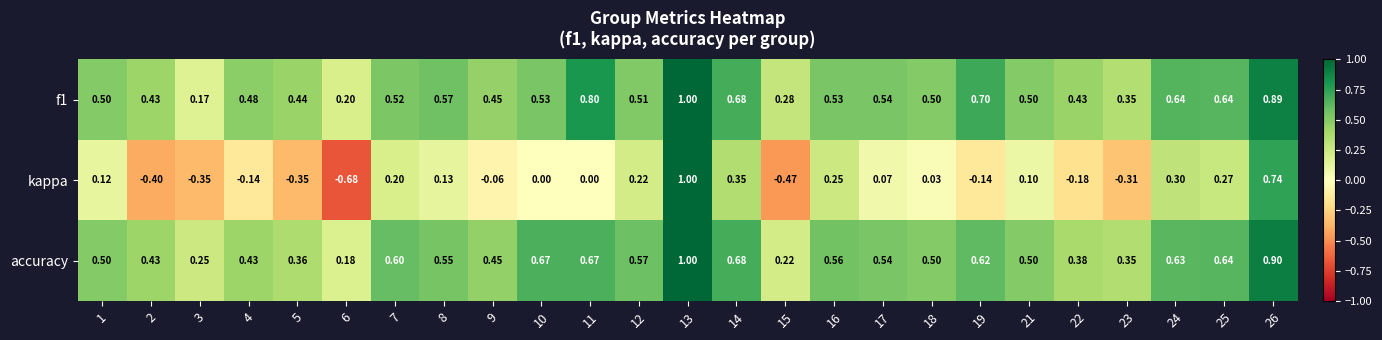

Which series changed the most between 1 and 10?

accuracy